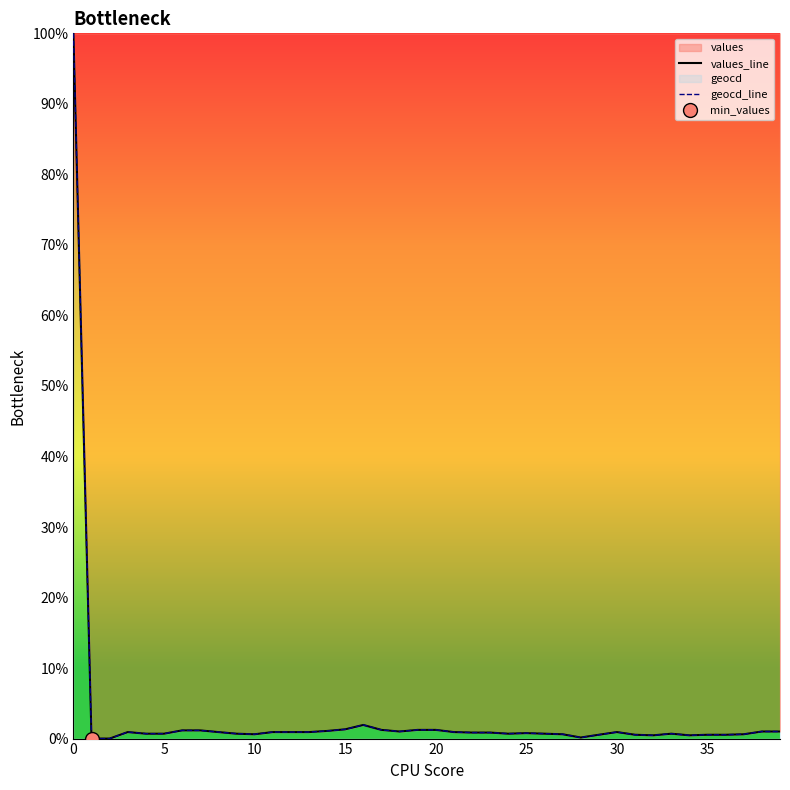

What is the difference between the second highest and second lowest values in the values_line series?

1.9